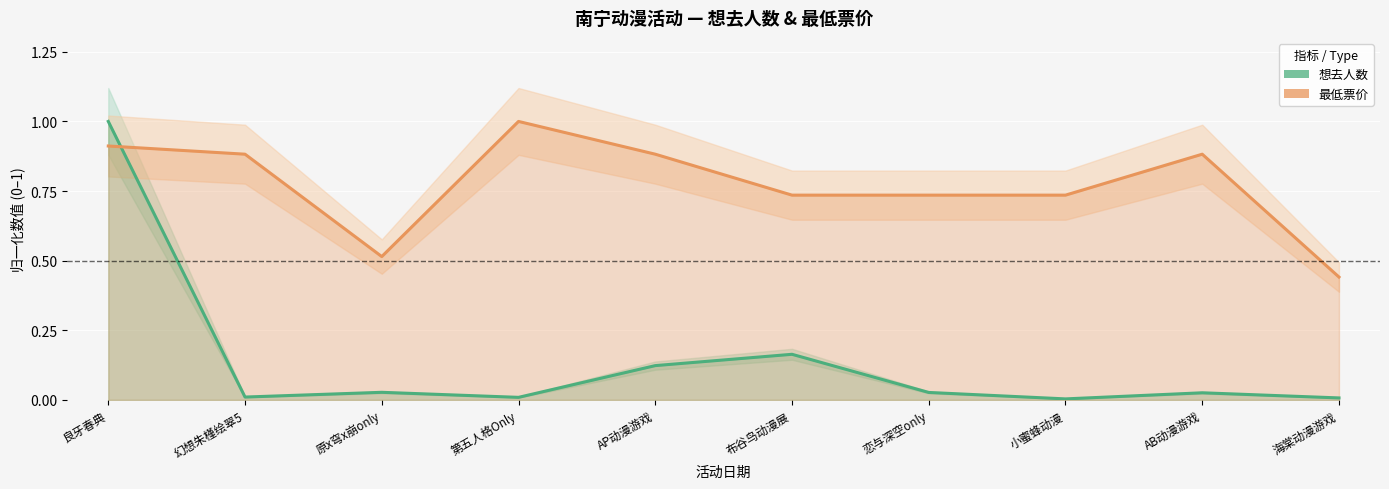

Rank the categories by 最低票价 value from lowest to highest.

海棠动漫游戏, 原x穹x崩only, 布谷鸟动漫展, 恋与深空only, 小蜜蜂动漫, 幻想朱槿绘翠5, AP动漫游戏, AB动漫游戏, 良牙春典, 第五人格Only